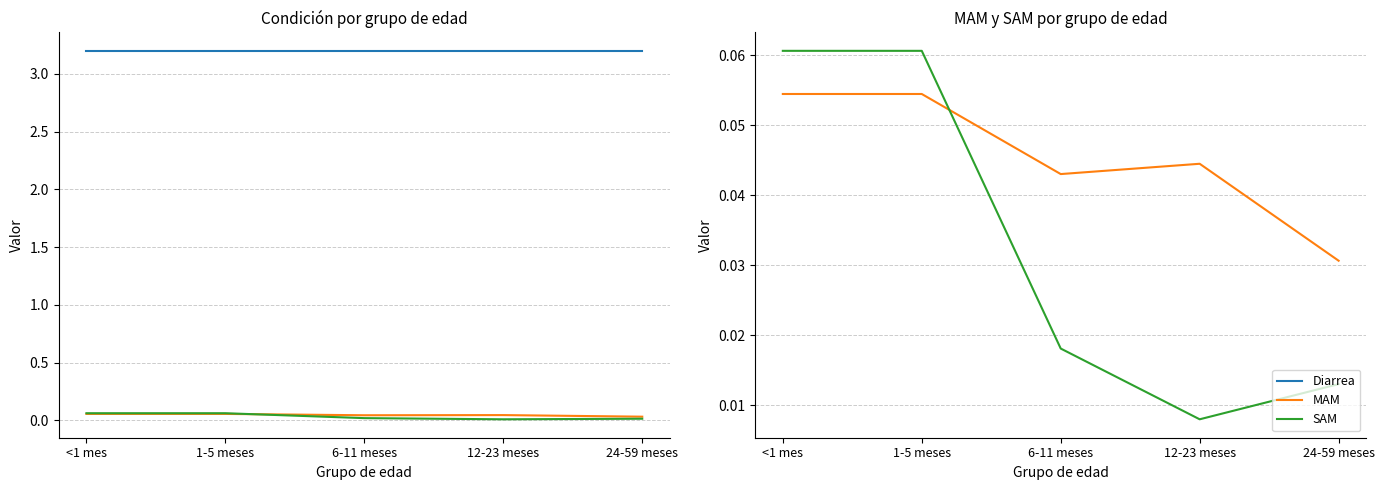

Rank the series by their maximum value, from lowest to highest.

MAM, SAM, Diarrea